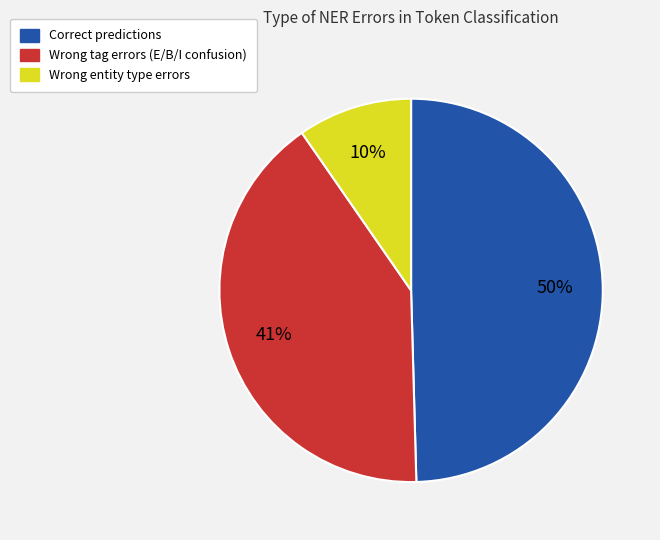

To the nearest percent, what is the difference between the largest and smallest slice percentages?

40%